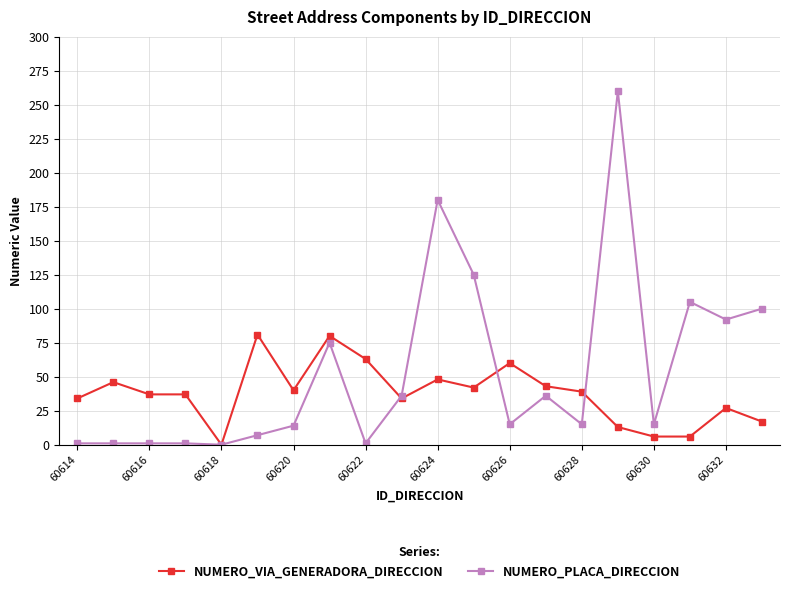

Rank the series by their average value, from highest to lowest.

NUMERO_PLACA_DIRECCION, NUMERO_VIA_GENERADORA_DIRECCION